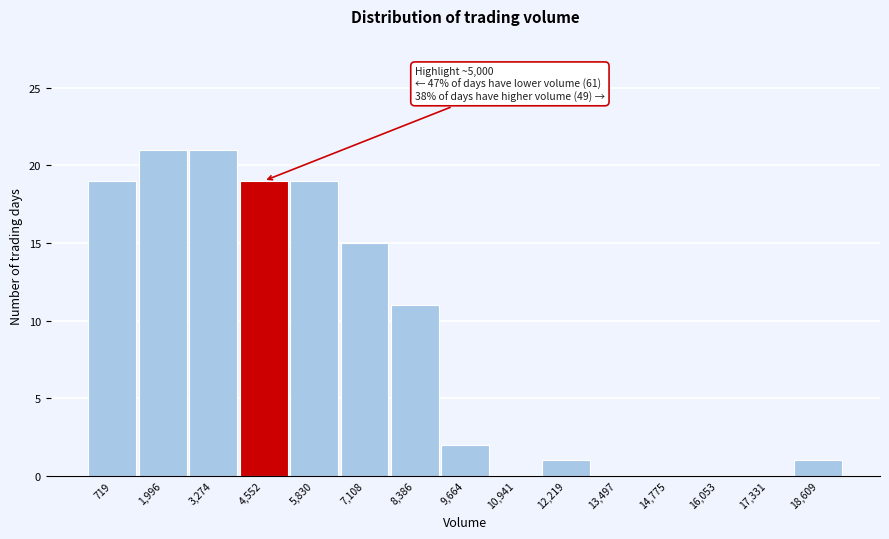

Reading right to left, transcribe all the data shown in this chart.

18,609=1	17,331=0	16,053=0	14,775=0	13,497=0	12,219=1	10,941=0	9,664=2	8,386=11	7,108=15	5,830=19	4,552=19	3,274=21	1,996=21	719=19